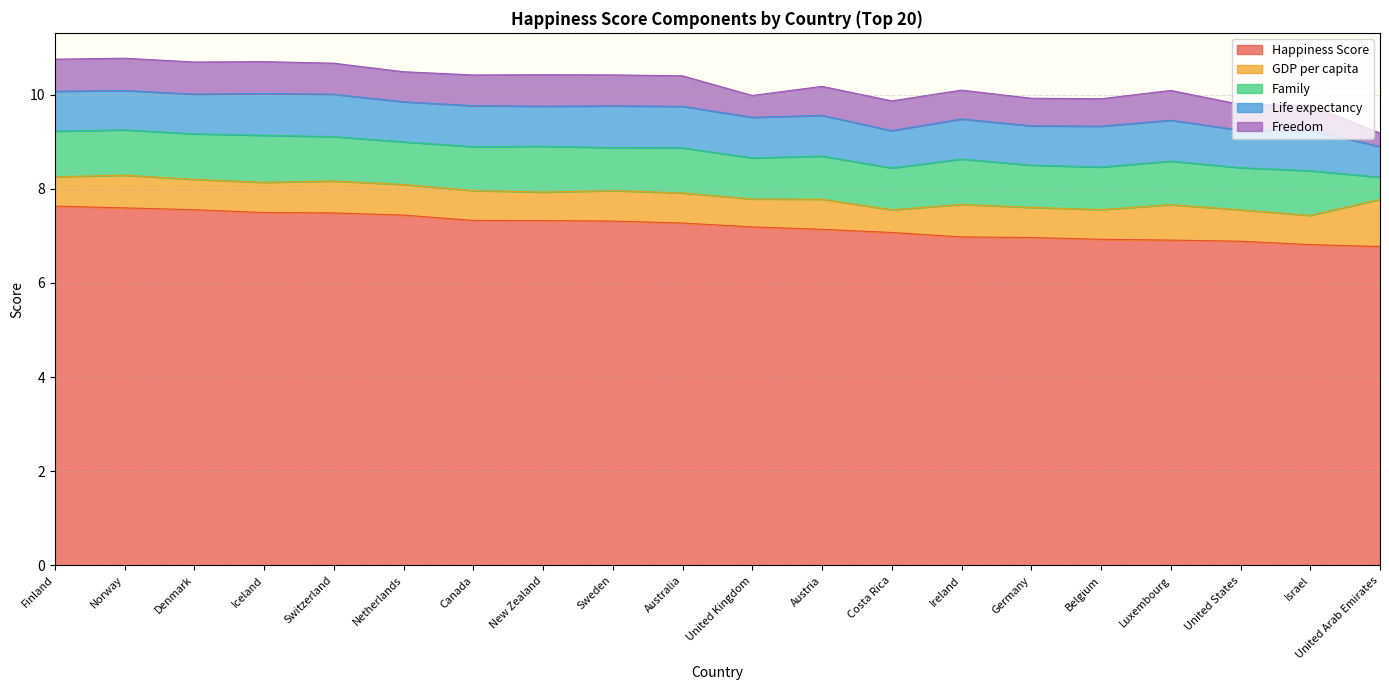

Reading left to right, what are all the values shown in this chart?

Happiness Score: Finland=7.6	Norway=7.6	Denmark=7.6	Iceland=7.5	Switzerland=7.5	Netherlands=7.4	Canada=7.3	New Zealand=7.3	Sweden=7.3	Australia=7.3	United Kingdom=7.2	Austria=7.1	Costa Rica=7.1	Ireland=7.0	Germany=7.0	Belgium=6.9	Luxembourg=6.9	United States=6.9	Israel=6.8	United Arab Emirates=6.8
GDP per capita: Finland=0.6	Norway=0.7	Denmark=0.6	Iceland=0.6	Switzerland=0.7	Netherlands=0.6	Canada=0.6	New Zealand=0.6	Sweden=0.6	Australia=0.6	United Kingdom=0.6	Austria=0.6	Costa Rica=0.5	Ireland=0.7	Germany=0.6	Belgium=0.6	Luxembourg=0.8	United States=0.7	Israel=0.6	United Arab Emirates=1.0
Family: Finland=1.0	Norway=1.0	Denmark=1.0	Iceland=1.0	Switzerland=0.9	Netherlands=0.9	Canada=0.9	New Zealand=1.0	Sweden=0.9	Australia=1.0	United Kingdom=0.9	Austria=0.9	Costa Rica=0.9	Ireland=1.0	Germany=0.9	Belgium=0.9	Luxembourg=0.9	United States=0.9	Israel=0.9	United Arab Emirates=0.5
Life expectancy: Finland=0.8	Norway=0.8	Denmark=0.8	Iceland=0.9	Switzerland=0.9	Netherlands=0.9	Canada=0.9	New Zealand=0.9	Sweden=0.9	Australia=0.9	United Kingdom=0.9	Austria=0.9	Costa Rica=0.8	Ireland=0.9	Germany=0.8	Belgium=0.9	Luxembourg=0.9	United States=0.8	Israel=0.9	United Arab Emirates=0.7
Freedom: Finland=0.7	Norway=0.7	Denmark=0.7	Iceland=0.7	Switzerland=0.7	Netherlands=0.6	Canada=0.7	New Zealand=0.7	Sweden=0.7	Australia=0.6	United Kingdom=0.5	Austria=0.6	Costa Rica=0.6	Ireland=0.6	Germany=0.6	Belgium=0.6	Luxembourg=0.6	United States=0.5	Israel=0.5	United Arab Emirates=0.3